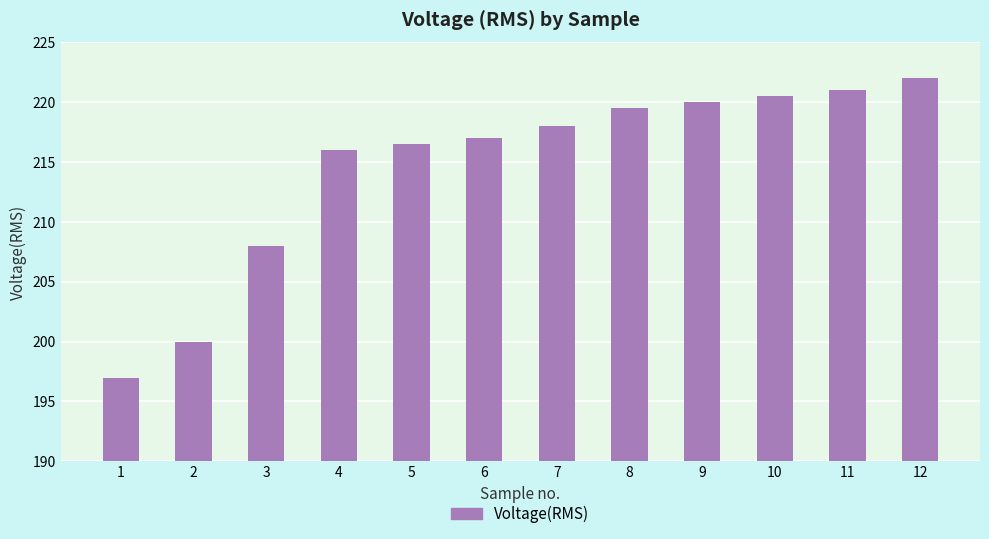

Rank the categories by value from lowest to highest.

1, 2, 3, 4, 5, 6, 7, 8, 9, 10, 11, 12